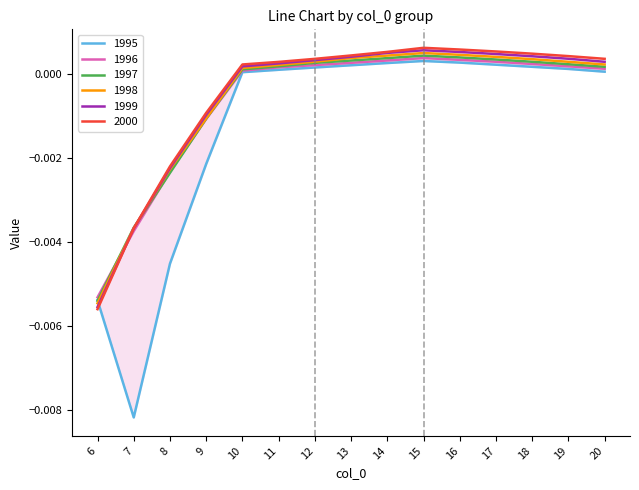

The value of 1995 at 16 is 0.0. True or false?

True